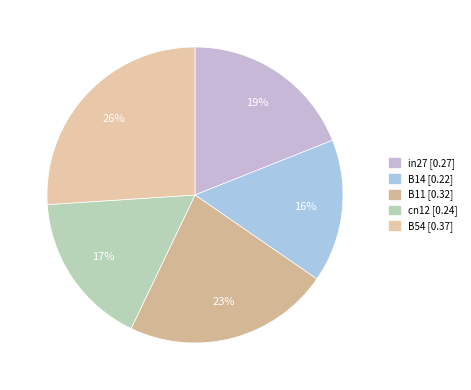

The B54 slice represents 41% of the pie. True or false?

False